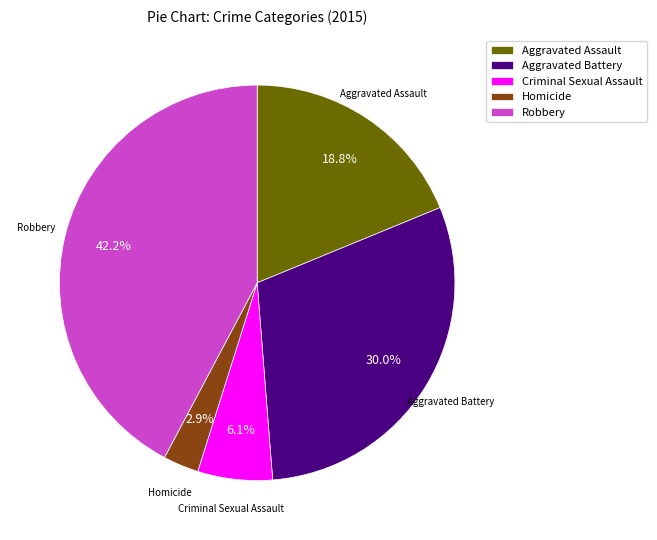

Which slice is the smallest?

Homicide